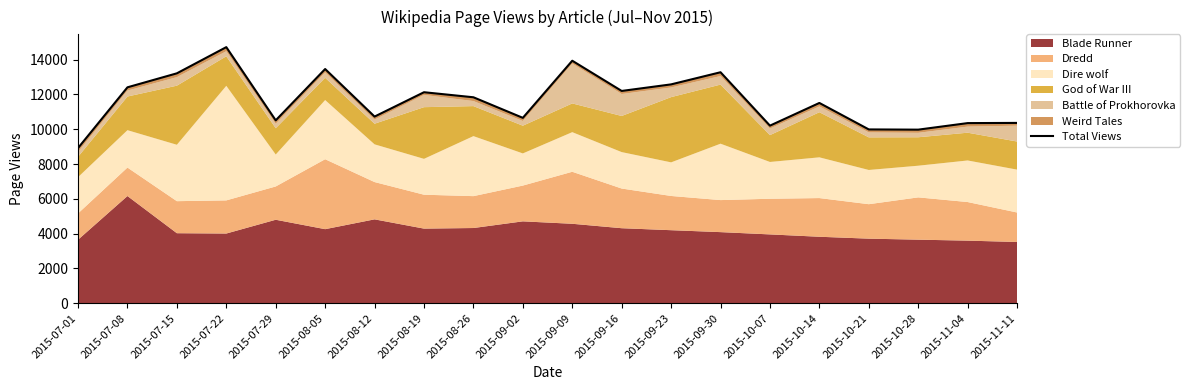

Rank the categories by value from lowest to highest.

2015-07-01, 2015-10-28, 2015-10-21, 2015-10-07, 2015-11-04, 2015-11-11, 2015-07-29, 2015-09-02, 2015-08-12, 2015-10-14, 2015-08-26, 2015-08-19, 2015-09-16, 2015-07-08, 2015-09-23, 2015-07-15, 2015-09-30, 2015-08-05, 2015-09-09, 2015-07-22